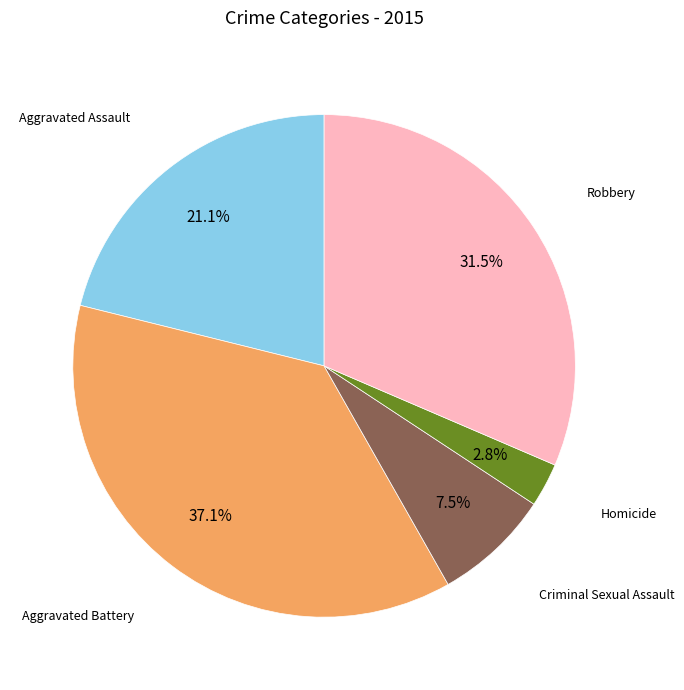

True or false: Aggravated Assault accounts for 34% of the total.

False